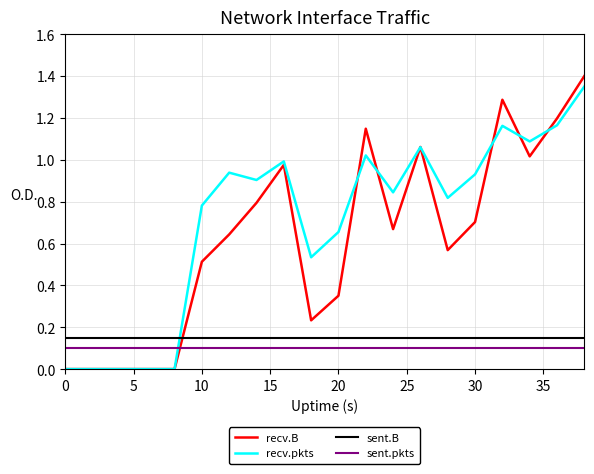

True or false: recv.pkts and sent.B intersect in this chart.

True